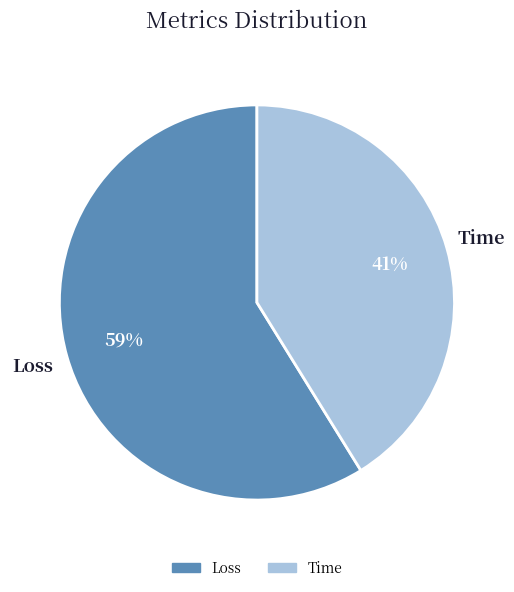

Is there a majority slice in this chart?

Yes